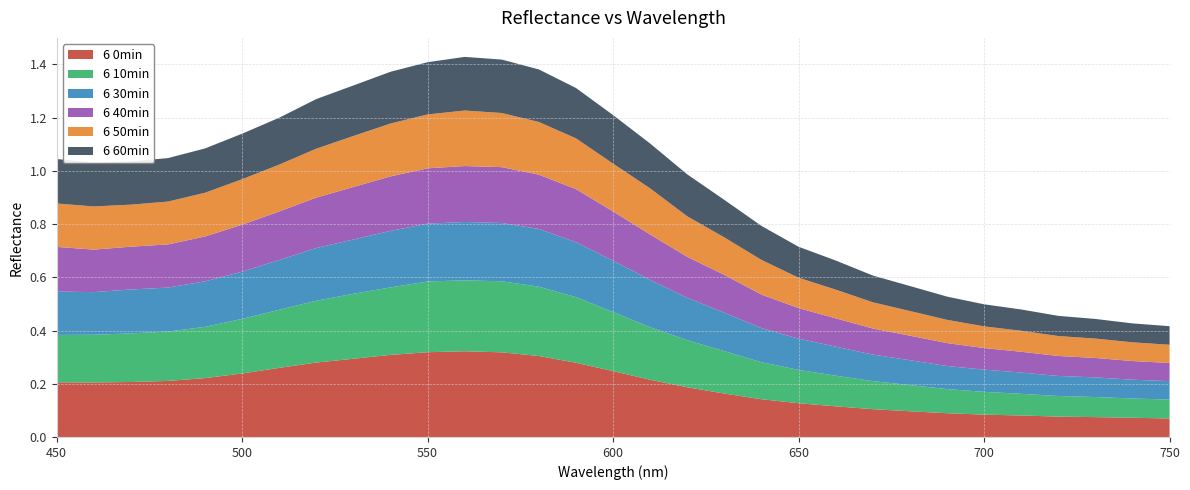

Reading left to right, transcribe all the data shown in this chart.

6 0min: 450=0.2	460=0.2	470=0.2	480=0.2	490=0.2	500=0.2	510=0.3	520=0.3	530=0.3	540=0.3	550=0.3	560=0.3	570=0.3	580=0.3	590=0.3	600=0.2	610=0.2	620=0.2	630=0.2	640=0.1	650=0.1	660=0.1	670=0.1	680=0.1	690=0.1	700=0.1	710=0.1	720=0.1	730=0.1	740=0.1	750=0.1
6 10min: 450=0.2	460=0.2	470=0.2	480=0.2	490=0.2	500=0.2	510=0.2	520=0.2	530=0.2	540=0.3	550=0.3	560=0.3	570=0.3	580=0.3	590=0.2	600=0.2	610=0.2	620=0.2	630=0.2	640=0.1	650=0.1	660=0.1	670=0.1	680=0.1	690=0.1	700=0.1	710=0.1	720=0.1	730=0.1	740=0.1	750=0.1
6 30min: 450=0.2	460=0.2	470=0.2	480=0.2	490=0.2	500=0.2	510=0.2	520=0.2	530=0.2	540=0.2	550=0.2	560=0.2	570=0.2	580=0.2	590=0.2	600=0.2	610=0.2	620=0.2	630=0.1	640=0.1	650=0.1	660=0.1	670=0.1	680=0.1	690=0.1	700=0.1	710=0.1	720=0.1	730=0.1	740=0.1	750=0.1
6 40min: 450=0.2	460=0.2	470=0.2	480=0.2	490=0.2	500=0.2	510=0.2	520=0.2	530=0.2	540=0.2	550=0.2	560=0.2	570=0.2	580=0.2	590=0.2	600=0.2	610=0.2	620=0.2	630=0.1	640=0.1	650=0.1	660=0.1	670=0.1	680=0.1	690=0.1	700=0.1	710=0.1	720=0.1	730=0.1	740=0.1	750=0.1
6 50min: 450=0.2	460=0.2	470=0.2	480=0.2	490=0.2	500=0.2	510=0.2	520=0.2	530=0.2	540=0.2	550=0.2	560=0.2	570=0.2	580=0.2	590=0.2	600=0.2	610=0.2	620=0.2	630=0.1	640=0.1	650=0.1	660=0.1	670=0.1	680=0.1	690=0.1	700=0.1	710=0.1	720=0.1	730=0.1	740=0.1	750=0.1
6 60min: 450=0.2	460=0.2	470=0.2	480=0.2	490=0.2	500=0.2	510=0.2	520=0.2	530=0.2	540=0.2	550=0.2	560=0.2	570=0.2	580=0.2	590=0.2	600=0.2	610=0.2	620=0.2	630=0.1	640=0.1	650=0.1	660=0.1	670=0.1	680=0.1	690=0.1	700=0.1	710=0.1	720=0.1	730=0.1	740=0.1	750=0.1